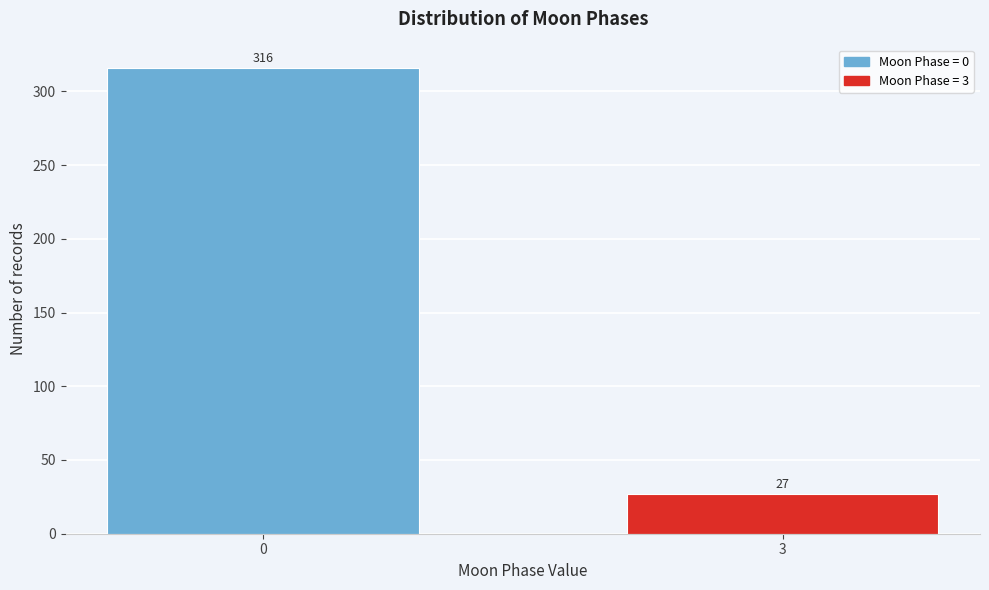

Reading left to right, extract all data points from this chart.

0=316	3=27